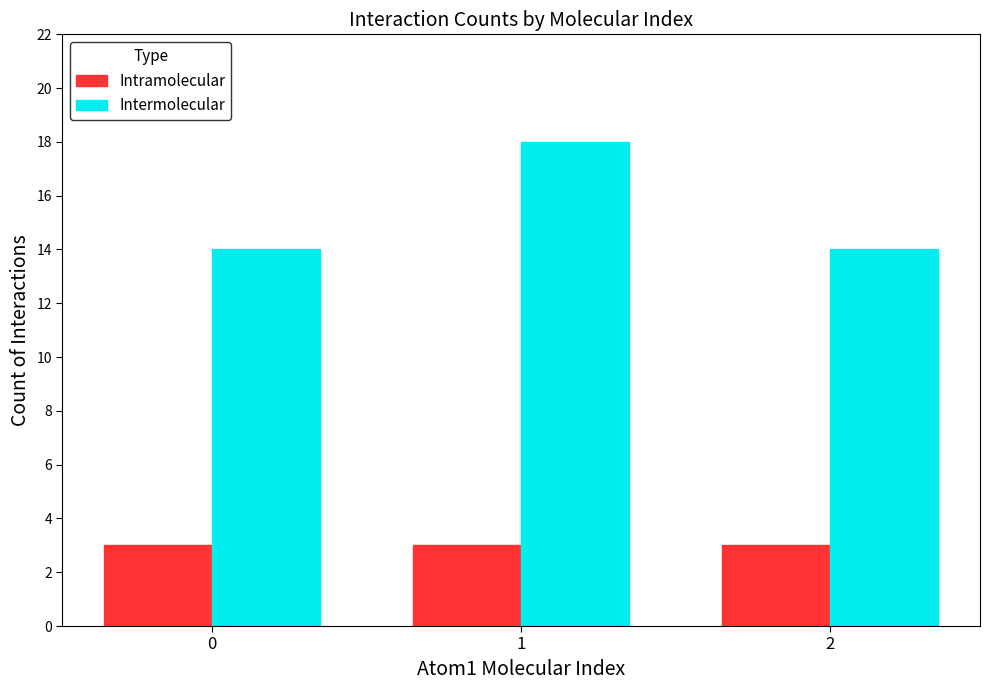

What is the sum of the Intramolecular values at 2 and 1?

6